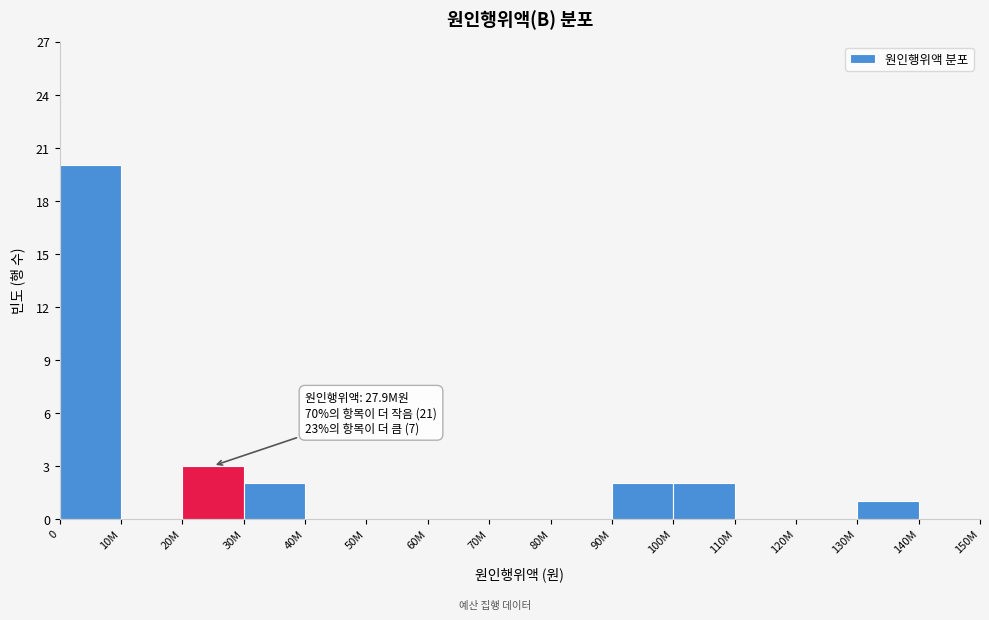

Reading left to right, extract all data points from this chart.

0=20	10M=0	20M=3	30M=2	40M=0	50M=0	60M=0	70M=0	80M=0	90M=2	100M=2	110M=0	120M=0	130M=1	140M=0